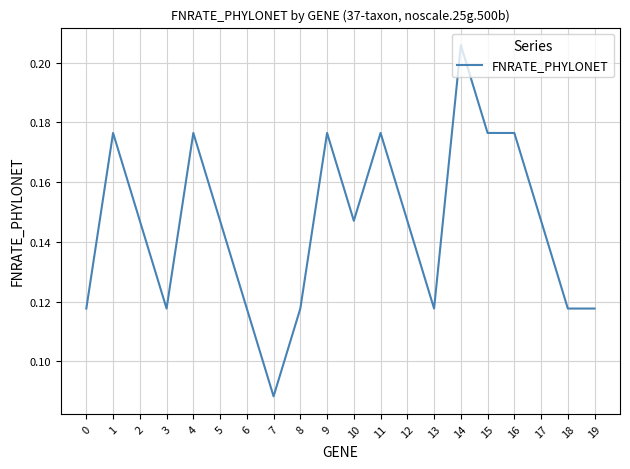

What is the sum of the values at 5 and 2?

0.3